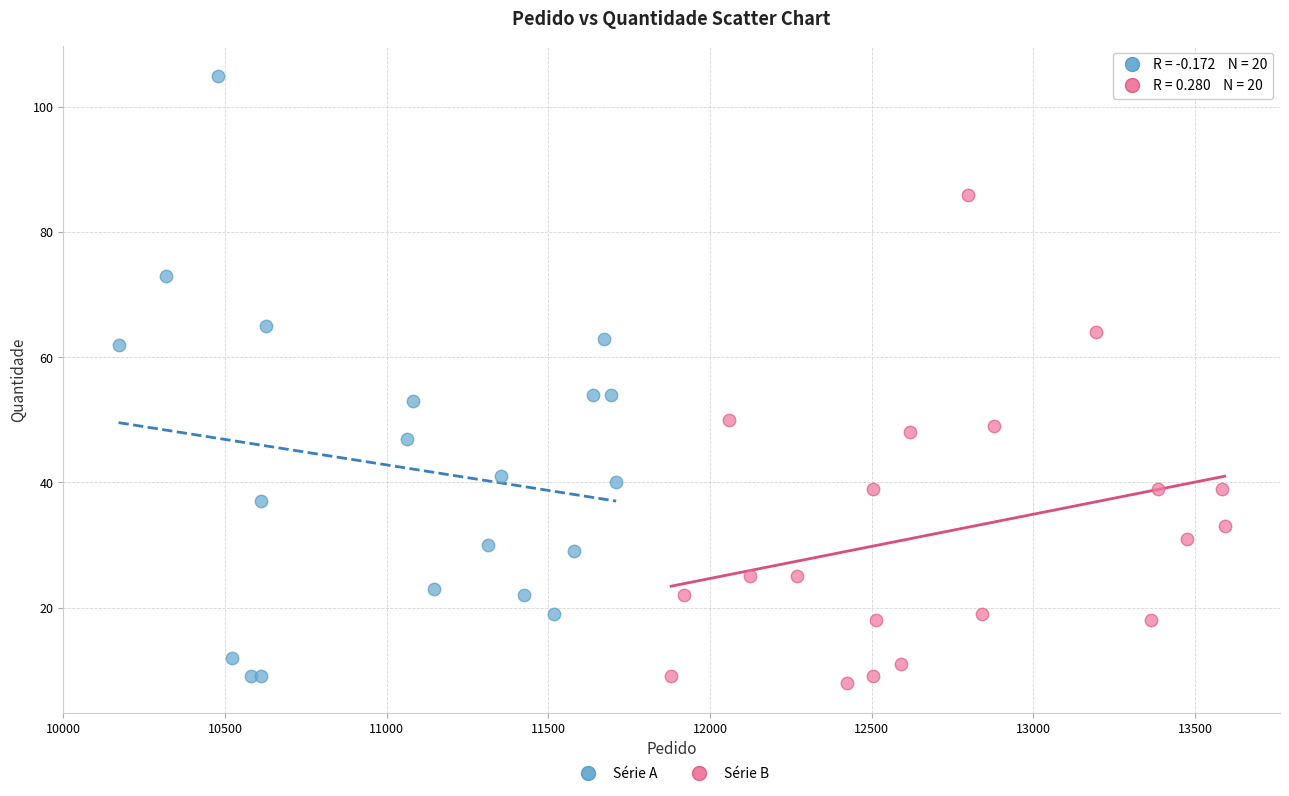

Which series contains the highest Y value?

Série A